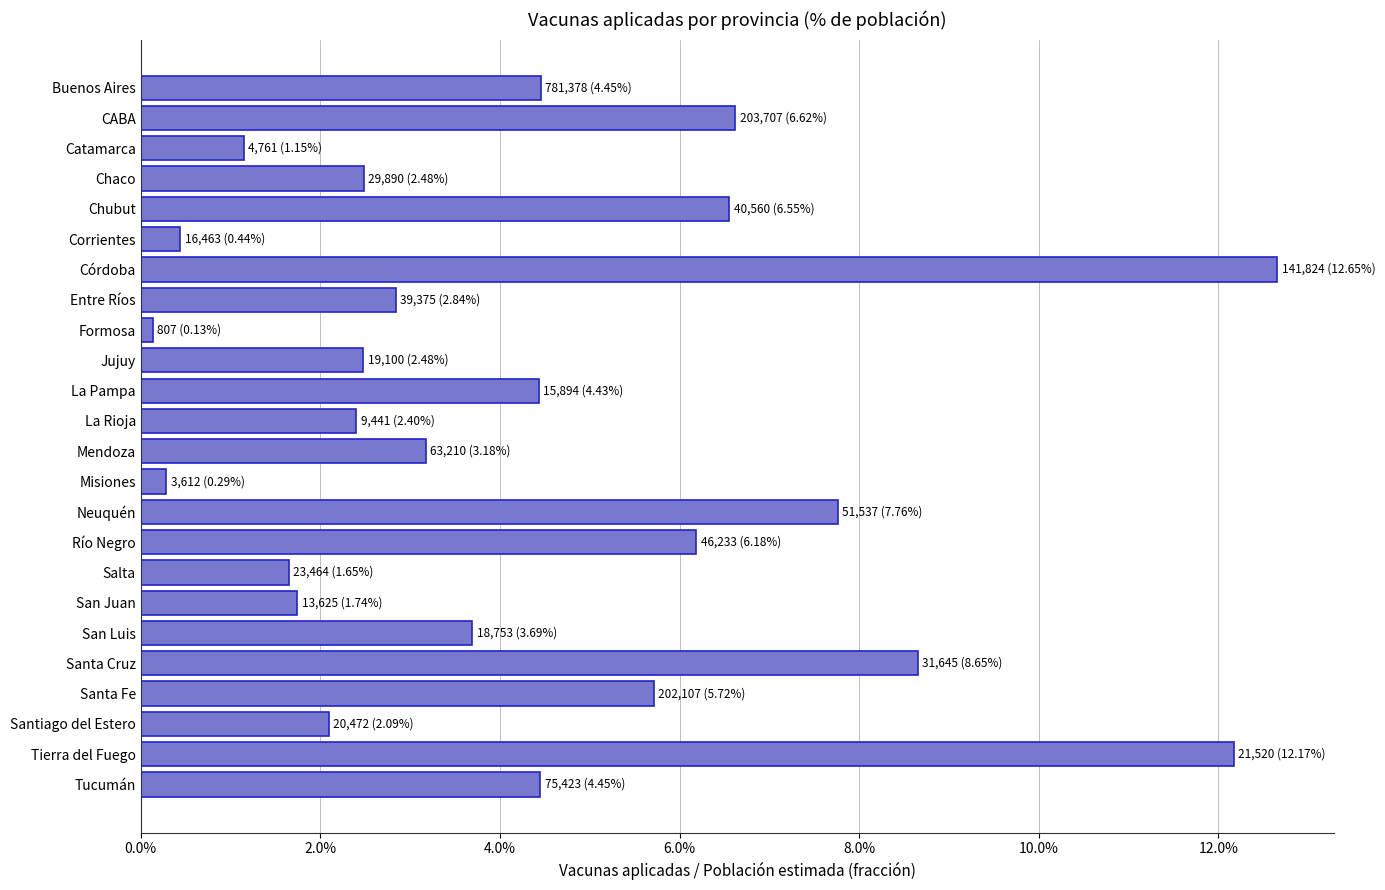

Does the chart contain any negative values?

No